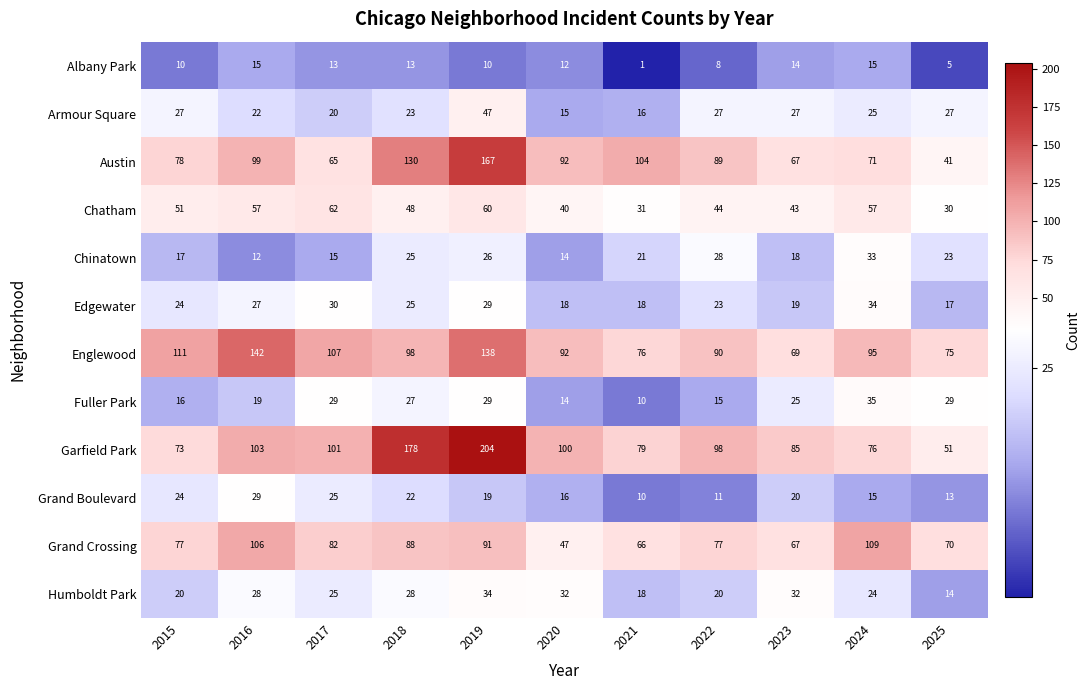

How many series are shown in this chart?

12